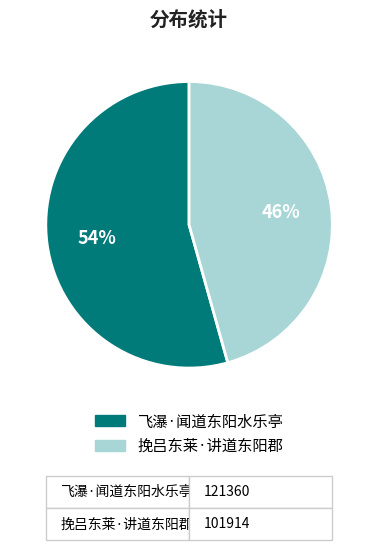

What percentage is the 挽吕东莱·讲道东阳郡 slice, to the nearest percent?

46%